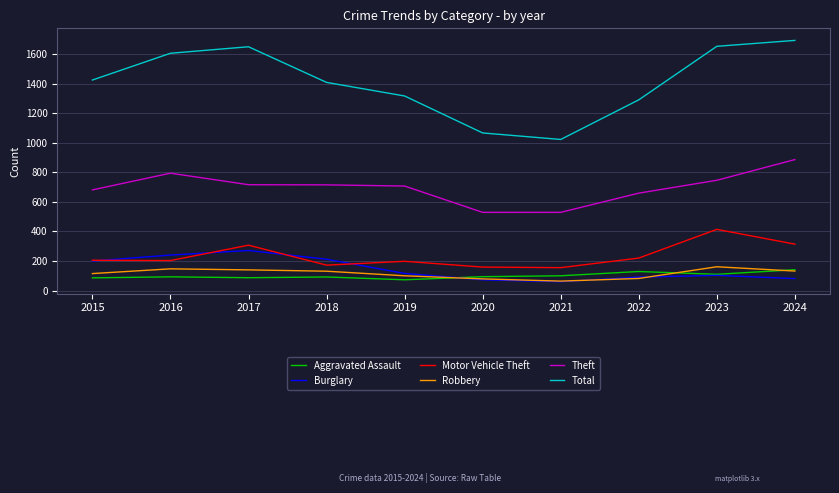

True or false: Total and Burglary cross at least once.

False